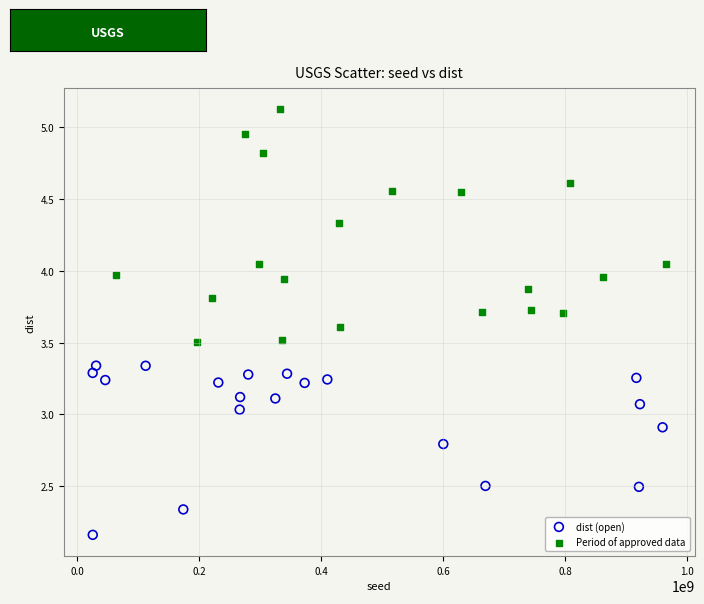

Which series reaches the maximum Y coordinate?

Period of approved data